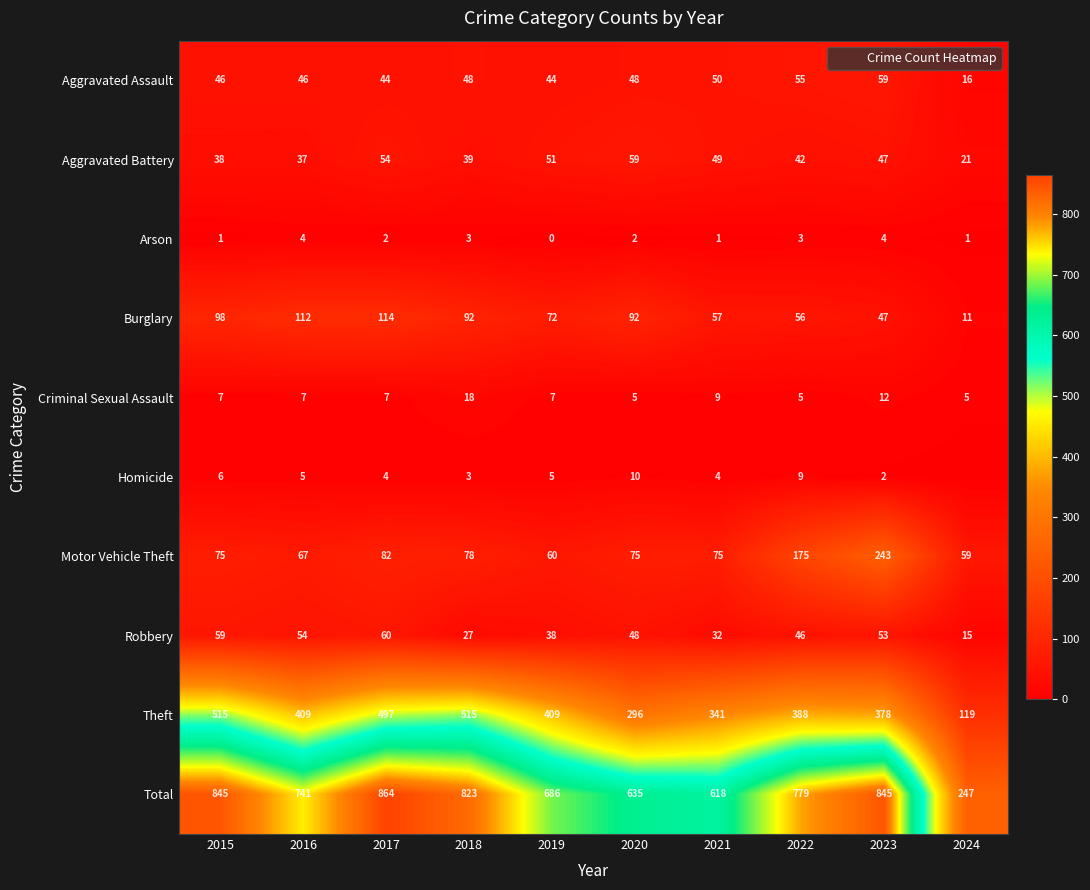

Is it true that Arson equals 1 at 2017?

False